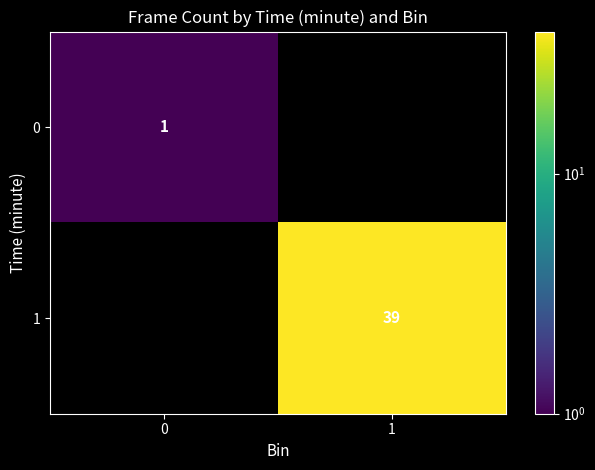

The value of 1 at 1 is 17. True or false?

False